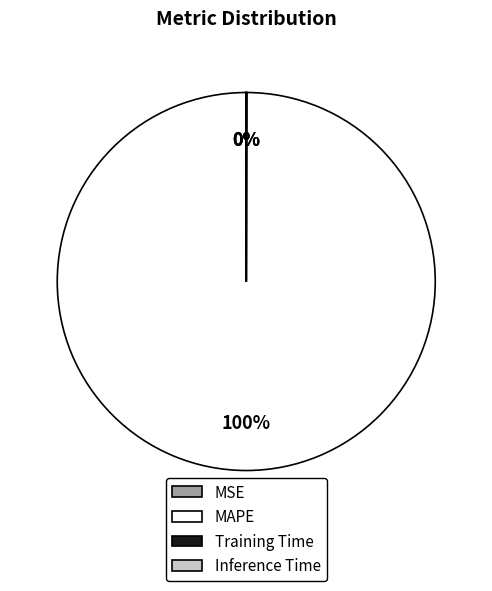

What is the majority slice?

MAPE